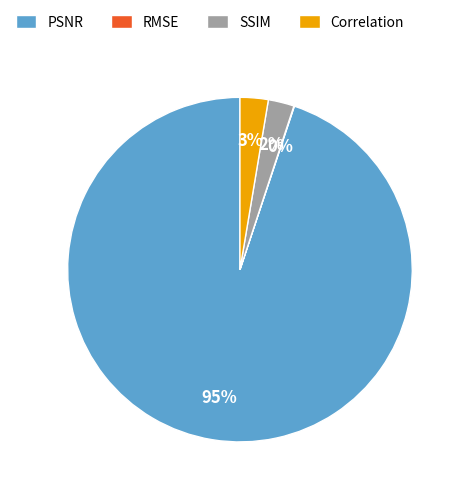

Combined, do SSIM and Correlation account for over 50%?

No